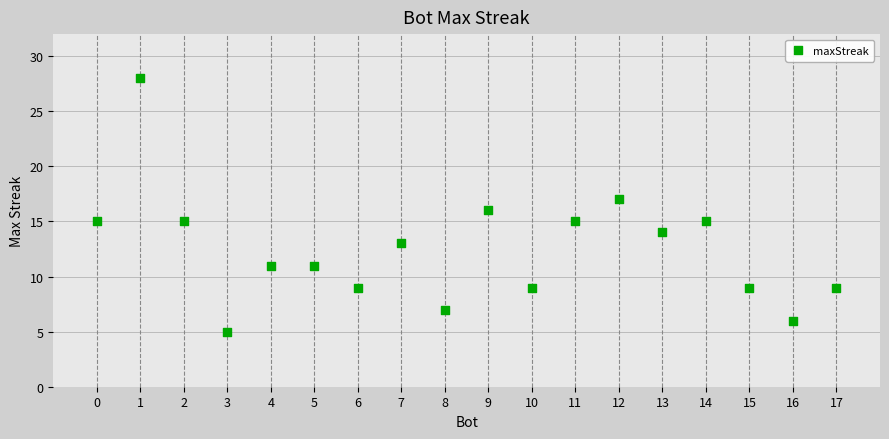

What is the range of X values (max minus min)?

17